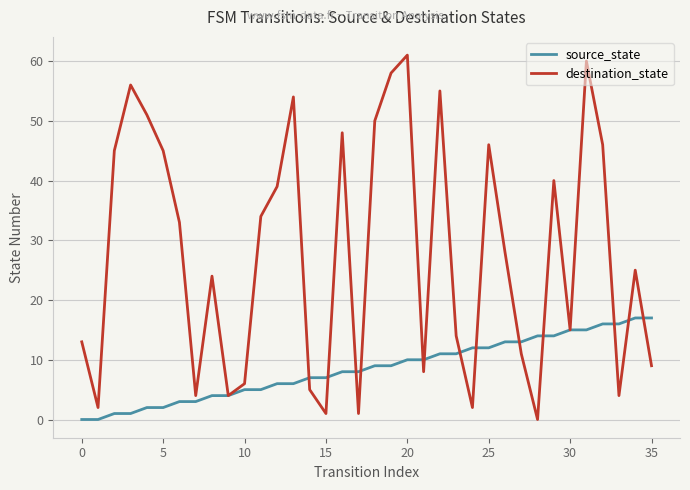

Which series has the widest spread of values?

destination_state